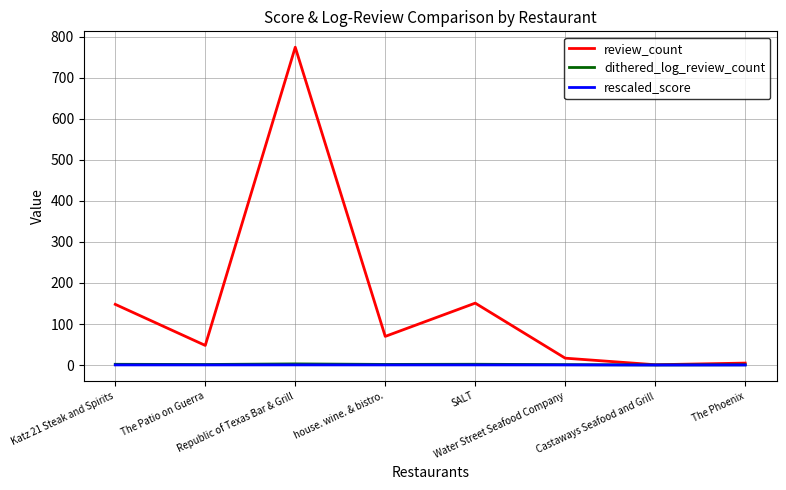

Which series has the largest range (max minus min)?

review_count